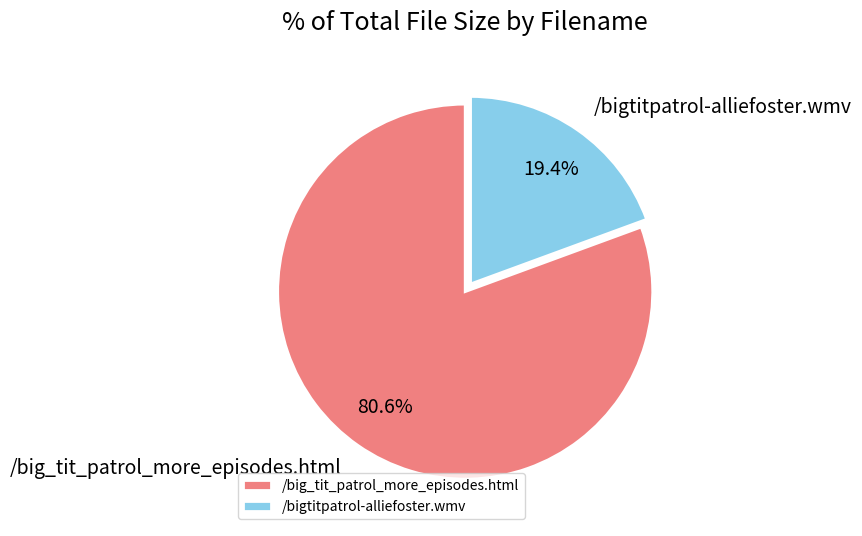

Which slice is the smallest?

/bigtitpatrol-alliefoster.wmv